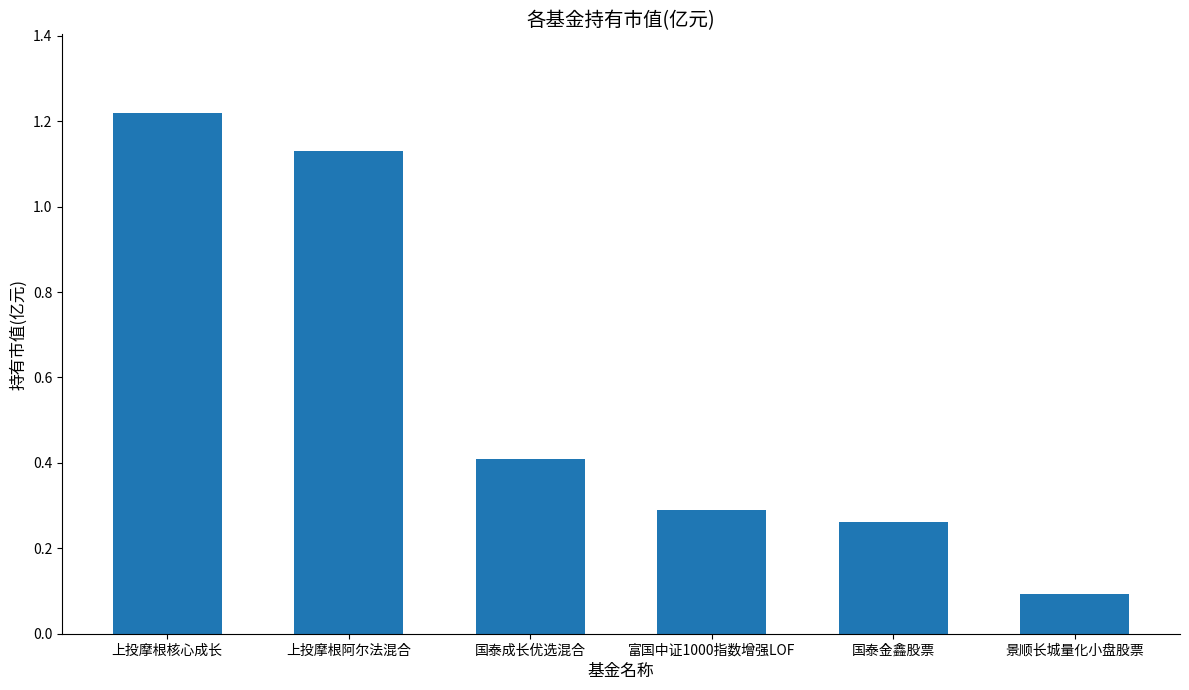

Where is the data nearest to the value 0?

景顺长城量化小盘股票